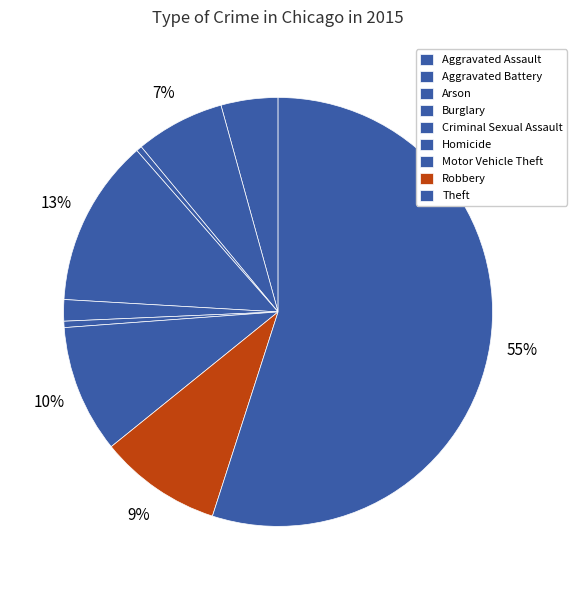

What is the total percentage of Arson and Homicide?

0.9%